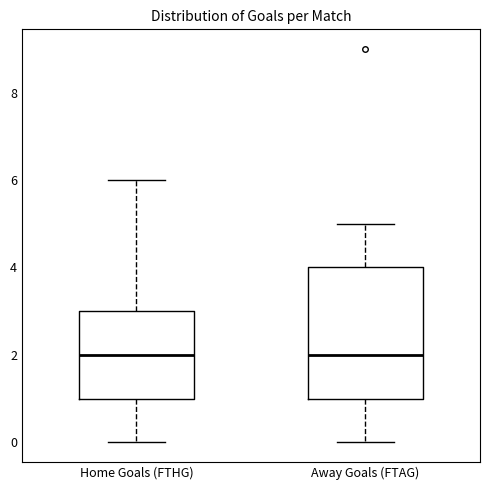

Which box is the tallest, from its lower edge to its upper edge?

Away Goals (FTAG)